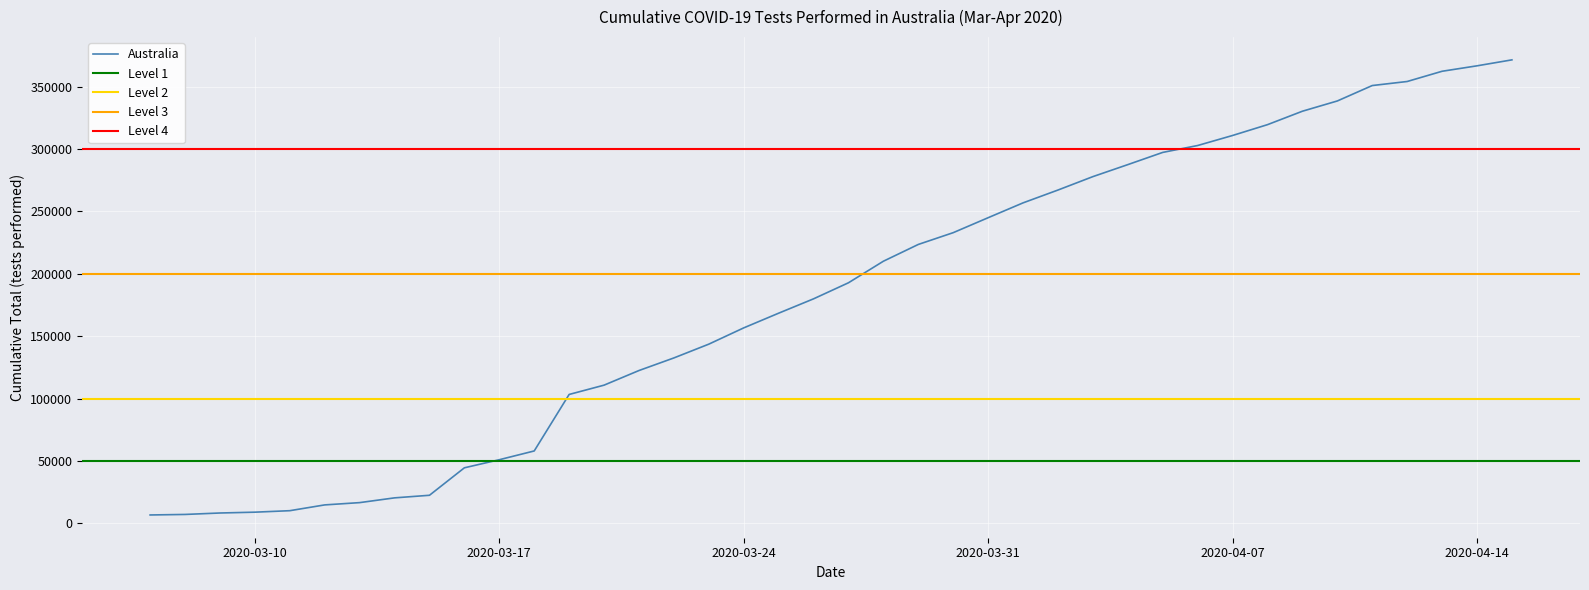

What is the highest value of the Australia series?

371377